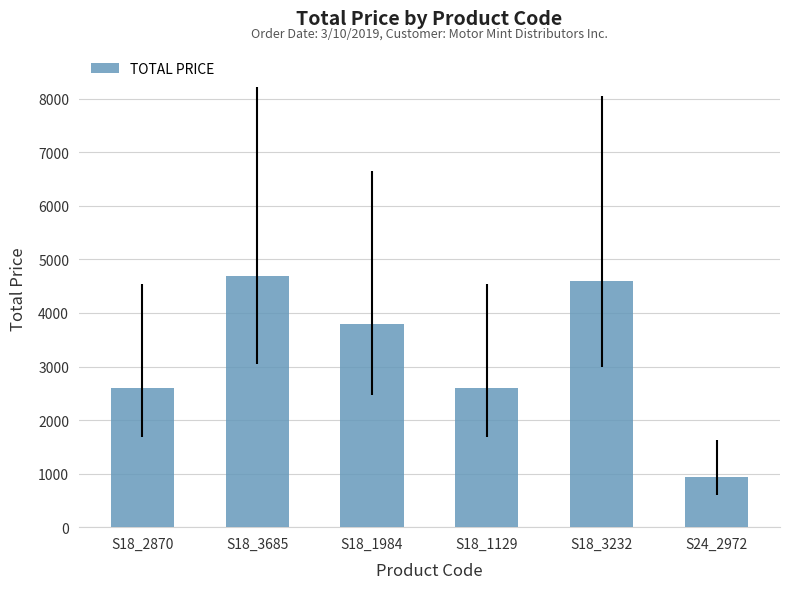

What is the change in value from S18_3685 to S18_1129?

-2100.0